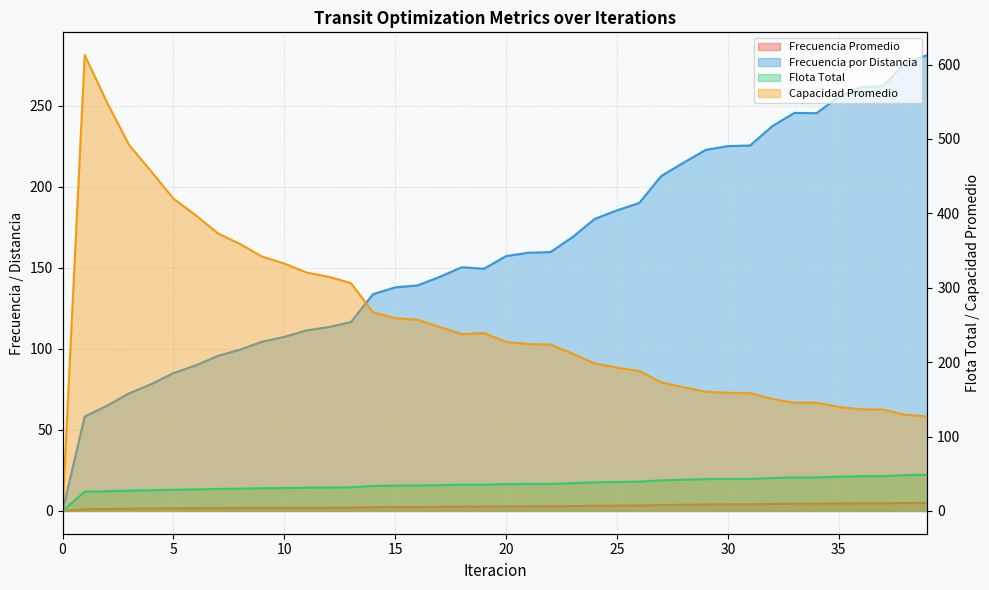

How many lines are shown in the chart?

4